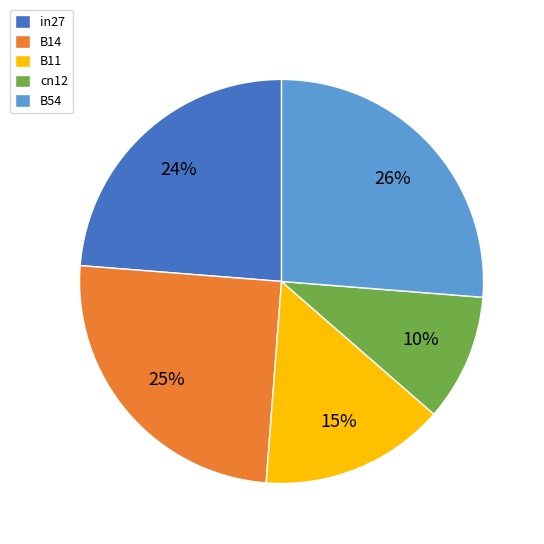

Rank the categories by value from lowest to highest.

cn12, B11, in27, B14, B54